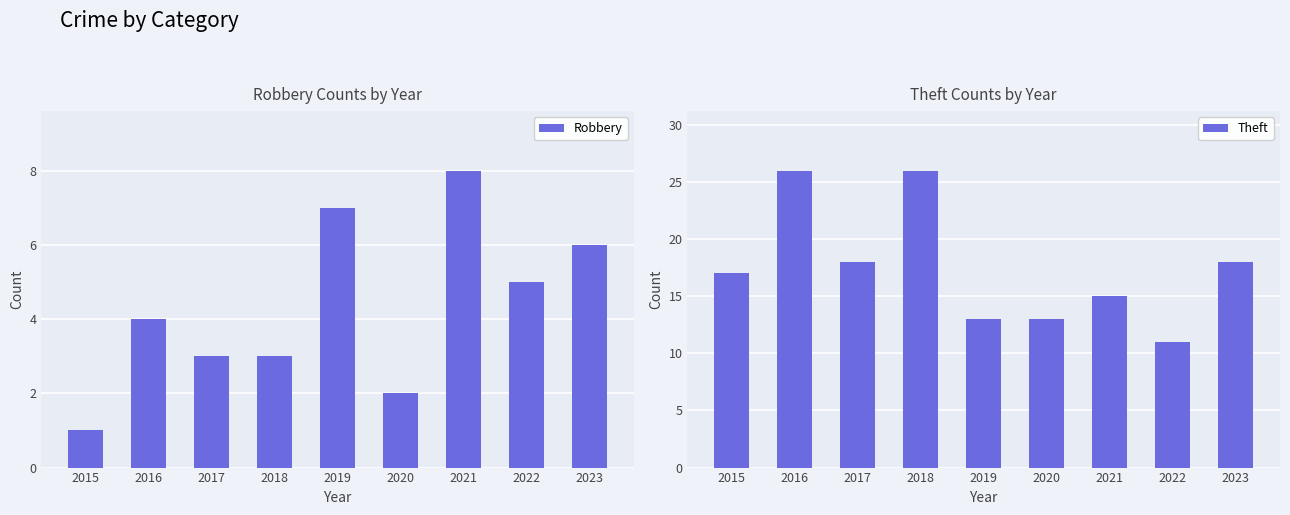

How many Robbery values are between 3 and 6?

5